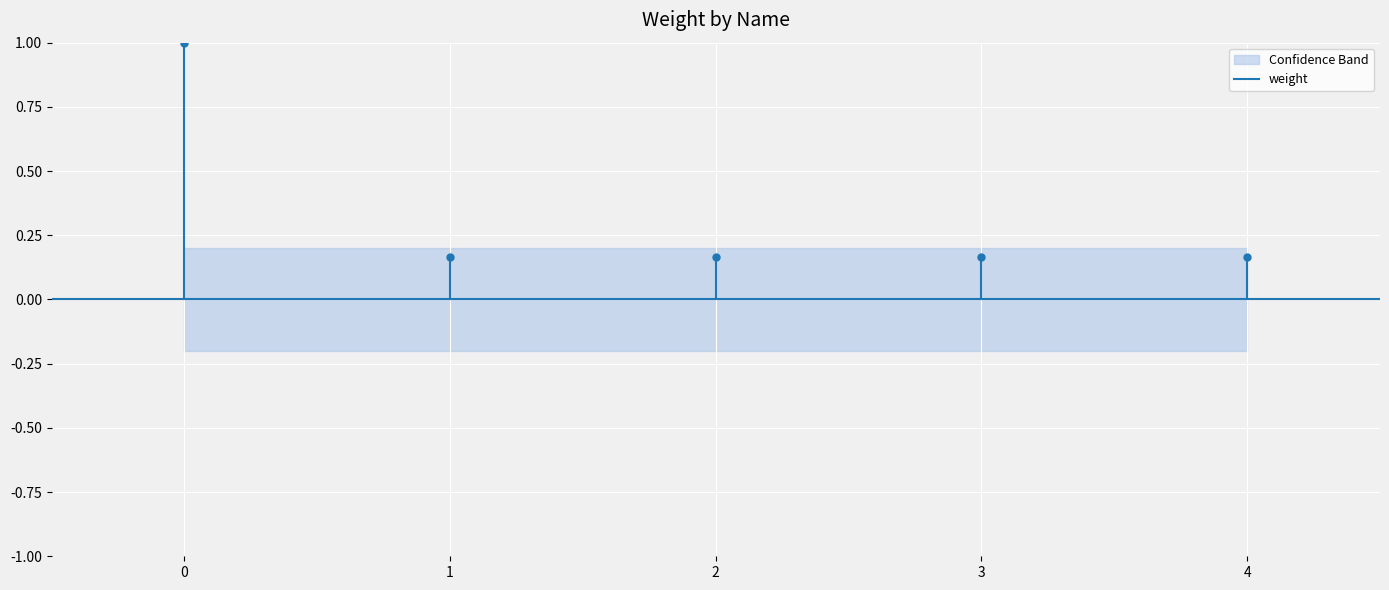

How many lines are shown in the chart?

1